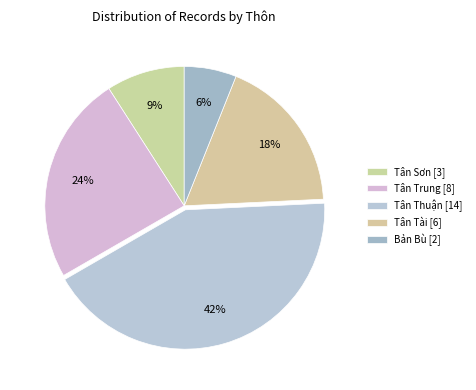

Count the number of slices in the pie.

5